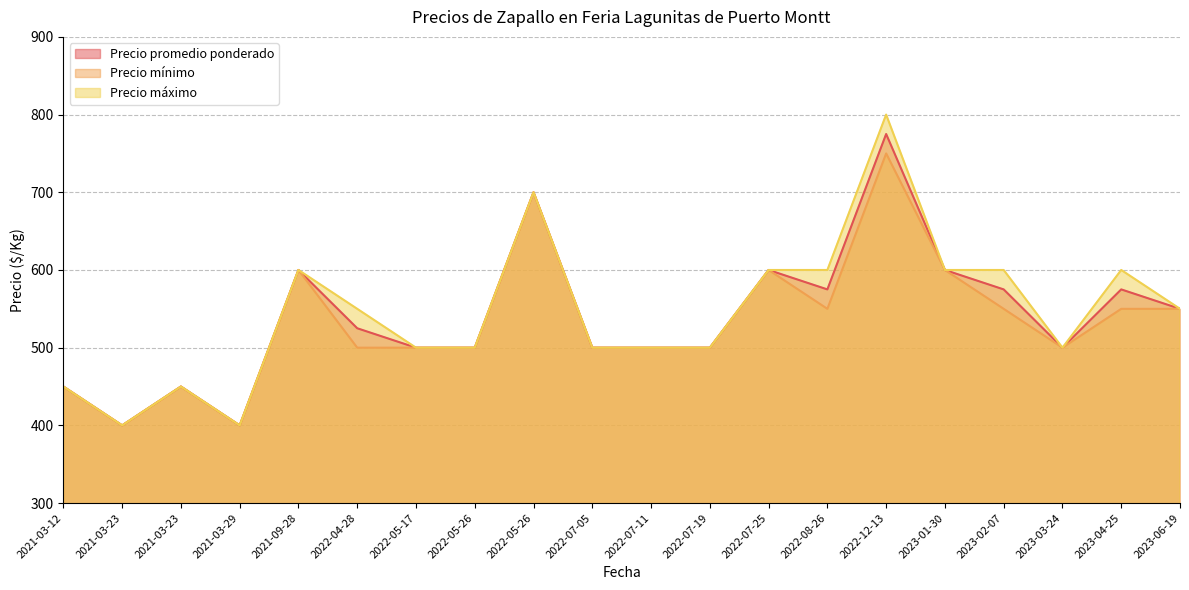

What is the difference between the maximum and minimum values in the Precio promedio ponderado series?

375